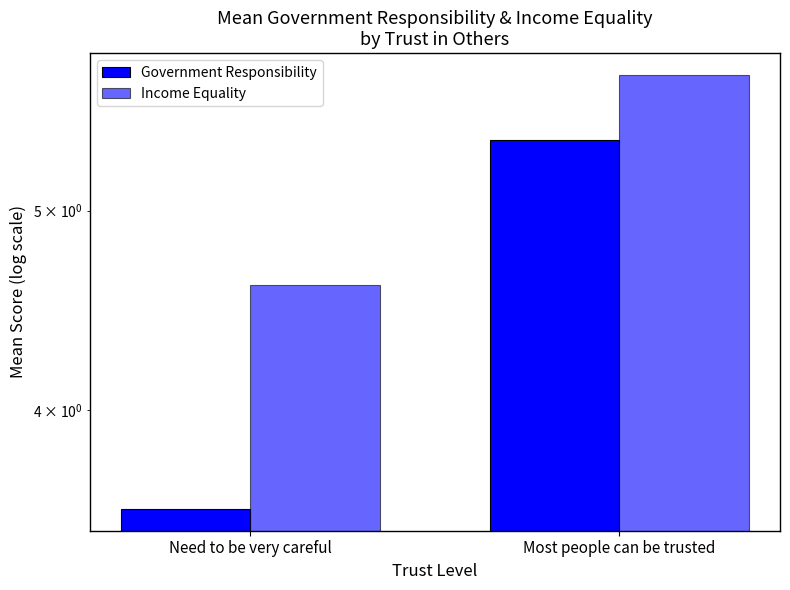

What position from the left is Need to be very careful?

1